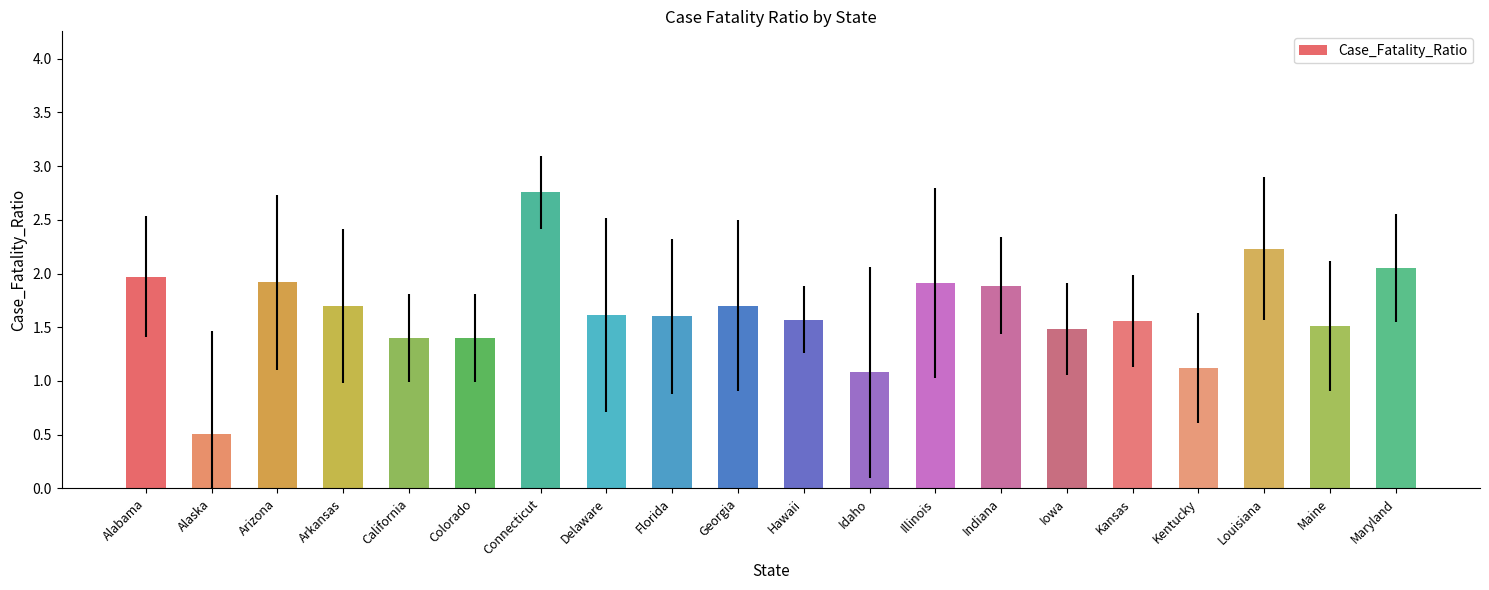

What is the smallest value displayed?

0.5